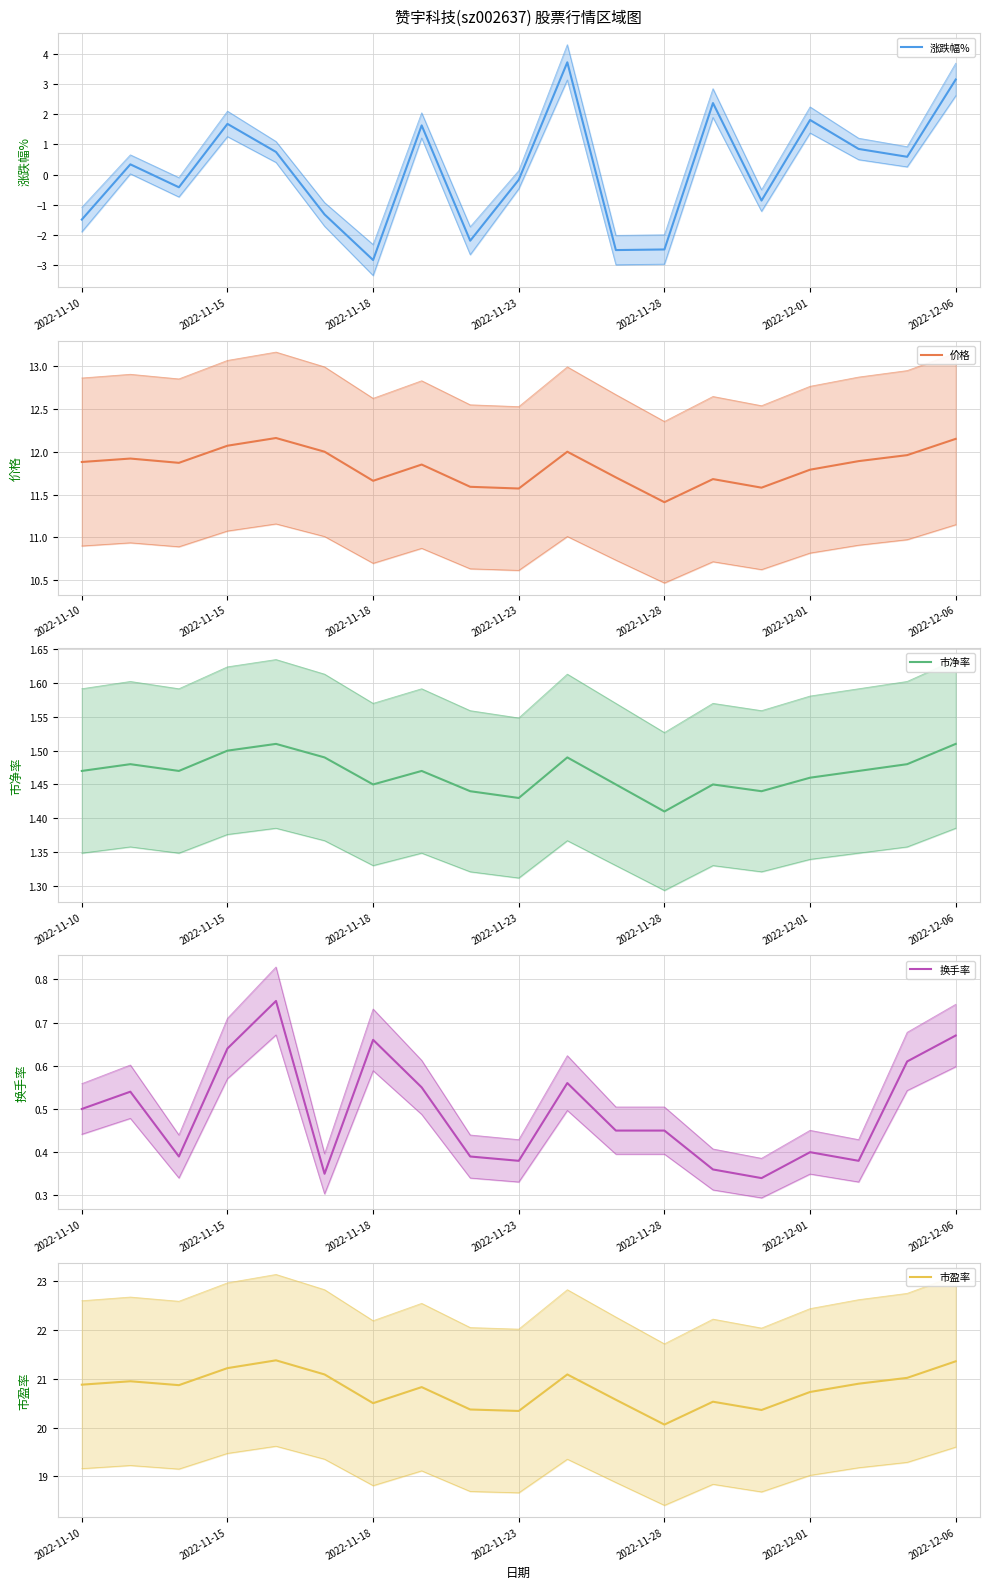

What is the sum of the 换手率 values at 16 and 14?

0.7